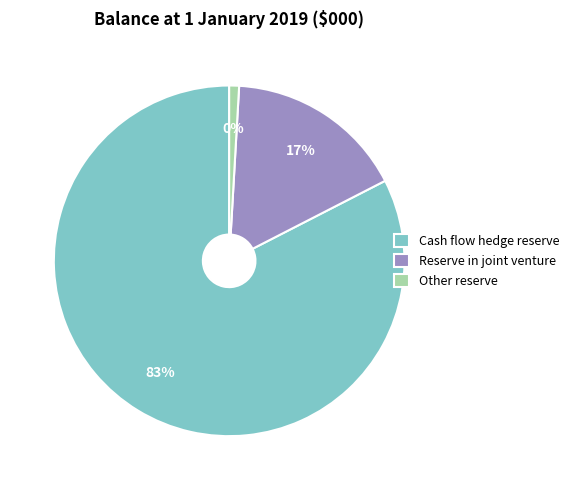

The Cash flow hedge reserve slice represents 83% of the pie. True or false?

True